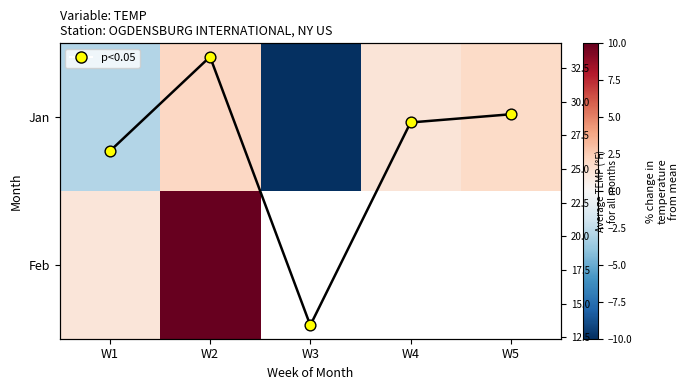

Rank the series at W4 from highest to lowest value.

Jan, Feb